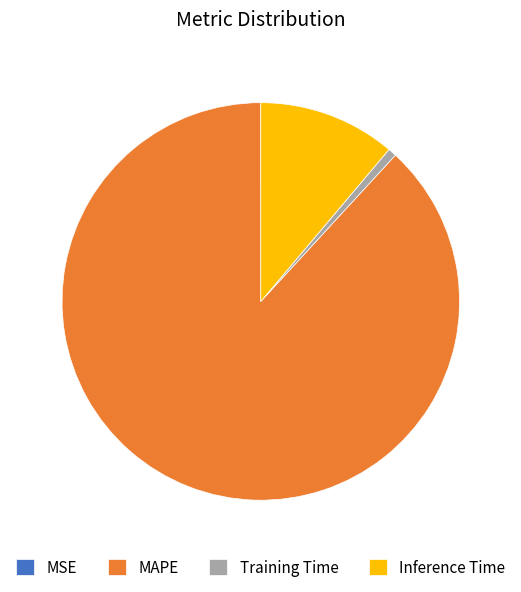

What is the largest slice in the pie chart?

MAPE